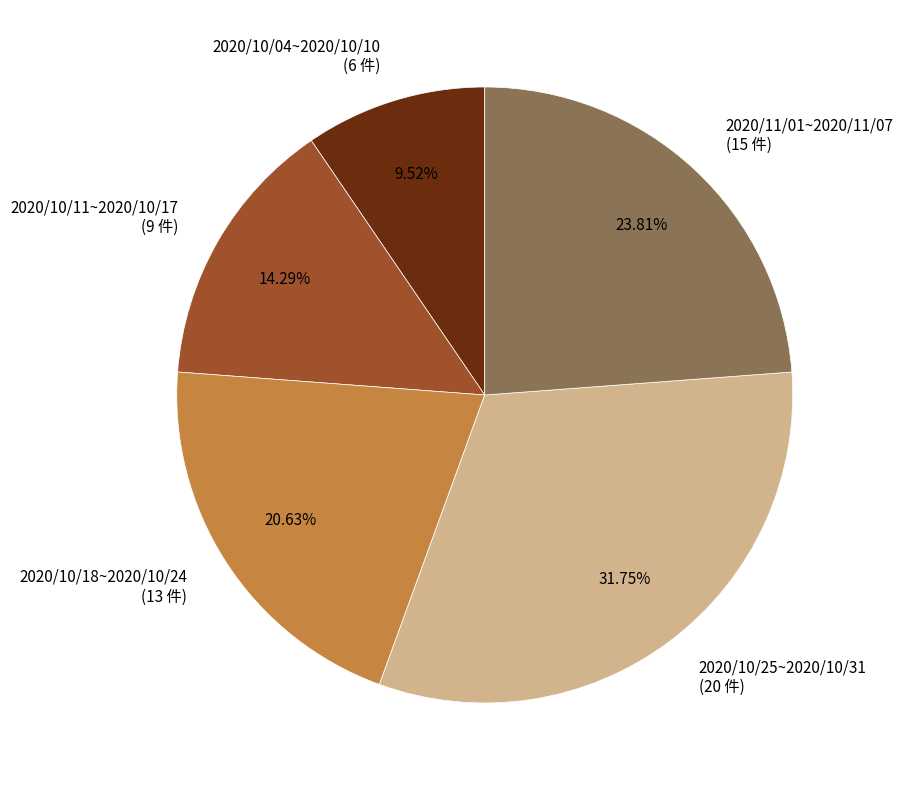

Approximately how many times larger is the value at 2020/10/04~2020/10/10 compared to 2020/10/18~2020/10/24?

0.5